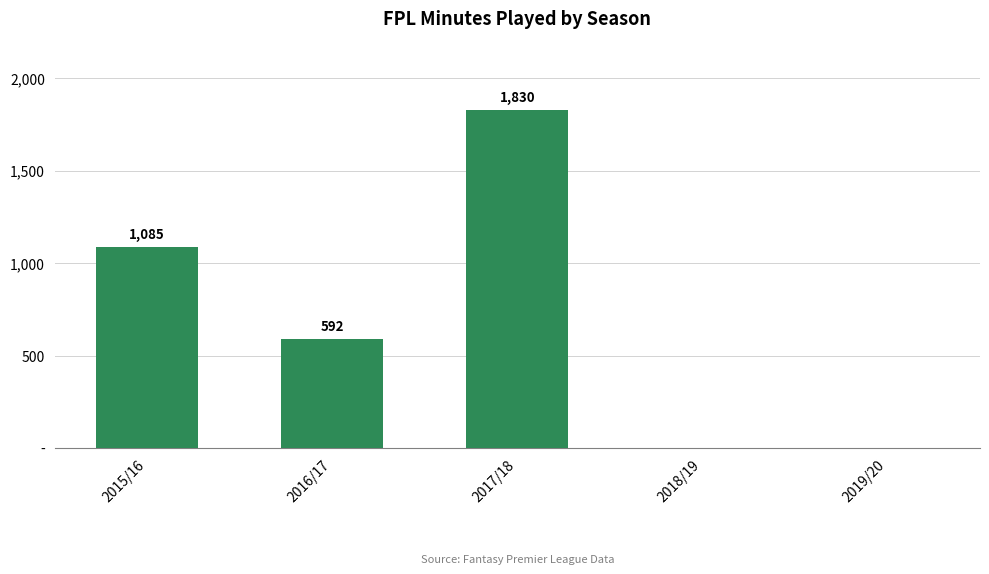

Are the bars horizontal?

No